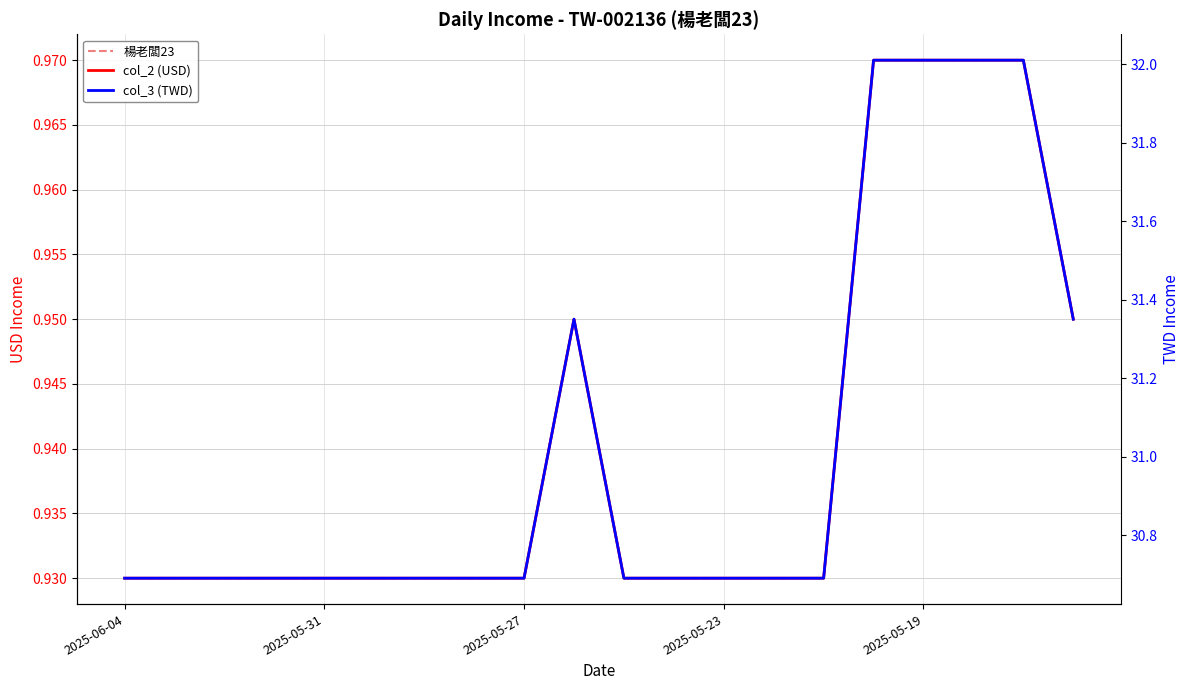

Is this an area chart (filled region under the line)?

No